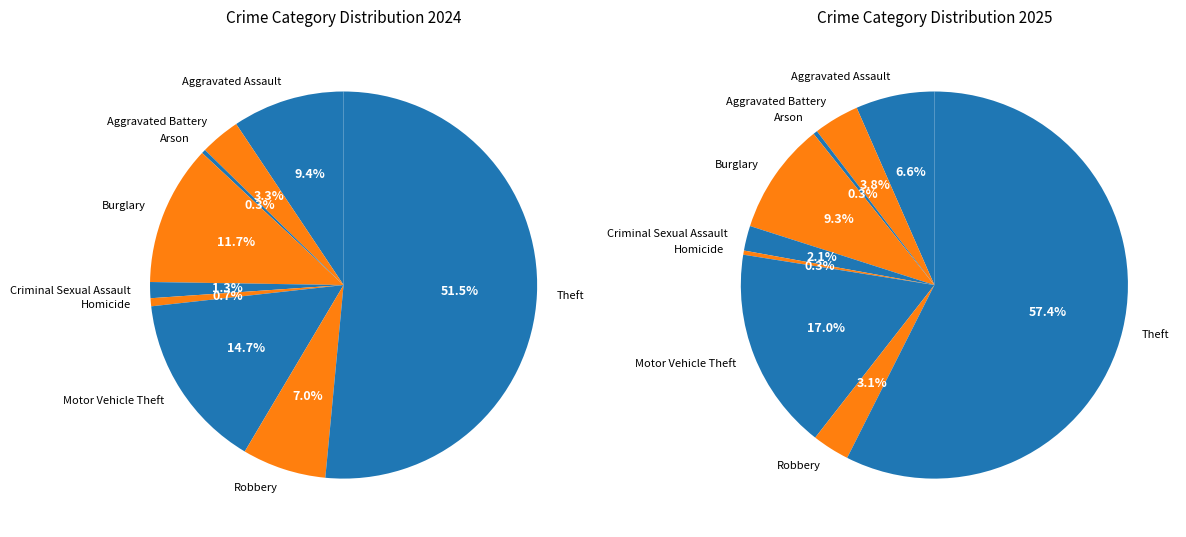

What is the ratio of the value at Burglary to the value at Robbery?

3.0